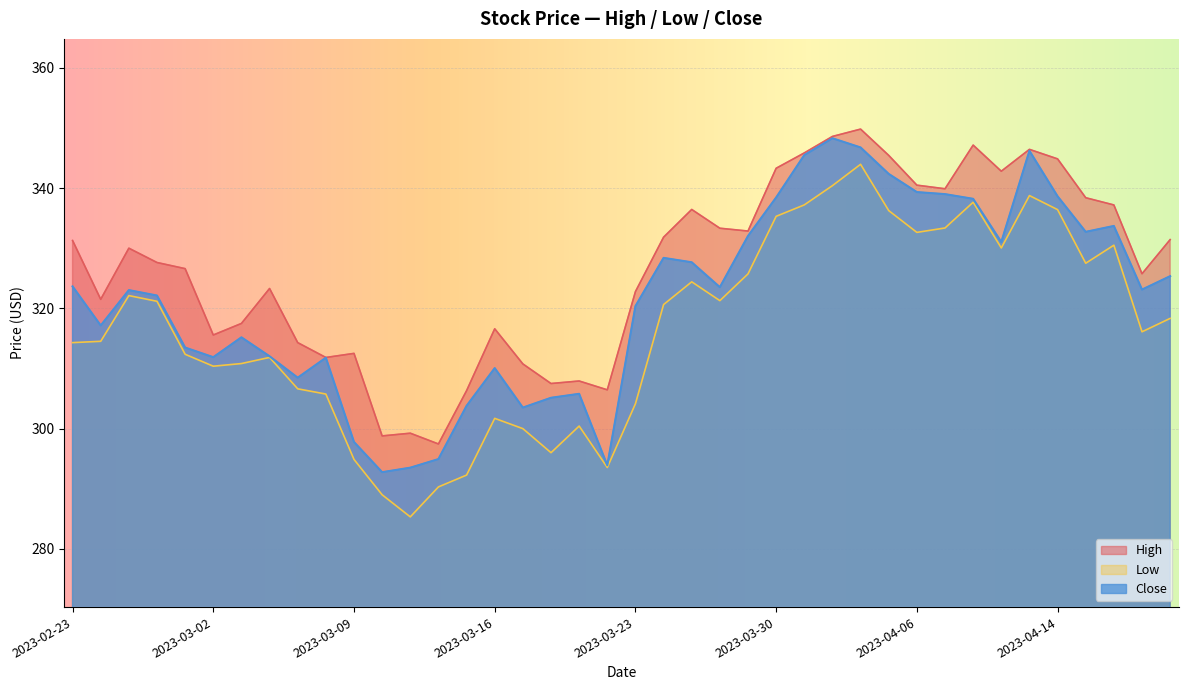

Reading left to right, transcribe all the data shown in this chart.

High: 331.3	321.5	330.0	327.6	326.6	315.6	317.5	323.3	314.3	311.8	312.5	298.8	299.2	297.5	306.3	316.6	310.8	307.5	307.9	306.5	322.8	331.8	336.4	333.3	332.9	343.3	345.8	348.6	349.8	345.4	340.5	339.9	347.1	342.8	346.4	344.9	338.4	337.2	325.8	331.4
Low: 314.3	314.5	322.1	321.2	312.4	310.4	310.8	311.8	306.6	305.8	294.9	289.0	285.3	290.3	292.3	301.7	300.0	296.0	300.4	293.5	304.1	320.6	324.4	321.3	325.7	335.3	337.2	340.4	344.0	336.2	332.6	333.4	337.6	330.0	338.8	336.4	327.5	330.5	316.1	318.3
Close: 323.6	317.1	323.0	322.1	313.5	311.9	315.2	312.0	308.5	311.8	297.8	292.8	293.5	294.9	303.8	310.1	303.5	305.1	305.8	293.9	320.4	328.4	327.7	323.5	332.0	338.4	345.5	348.3	346.8	342.4	339.3	339.0	338.2	331.0	346.2	338.6	332.7	333.7	323.1	325.4